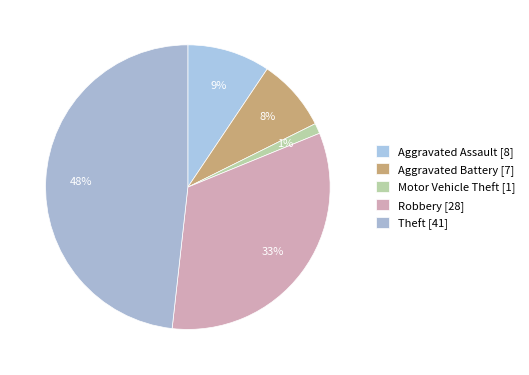

What is the change in value from Robbery to Theft?

+13